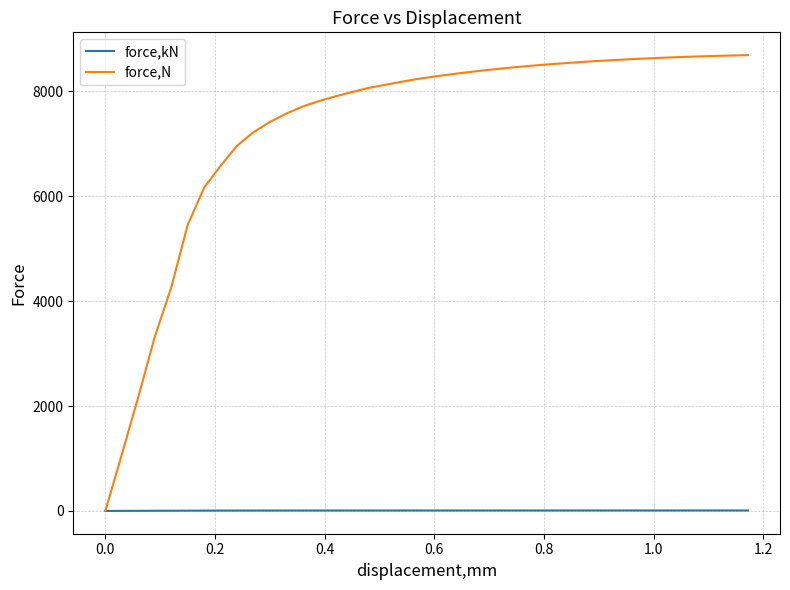

Rank the series by their average value, from highest to lowest.

force,N, force,kN